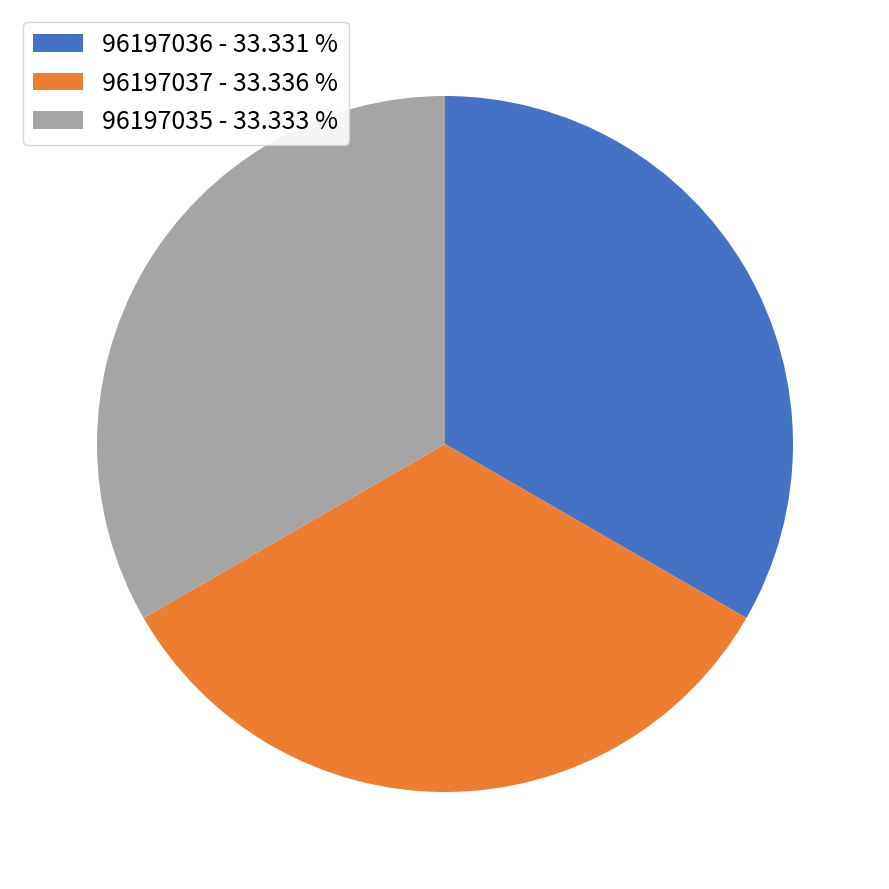

How many slices are in this pie chart?

3